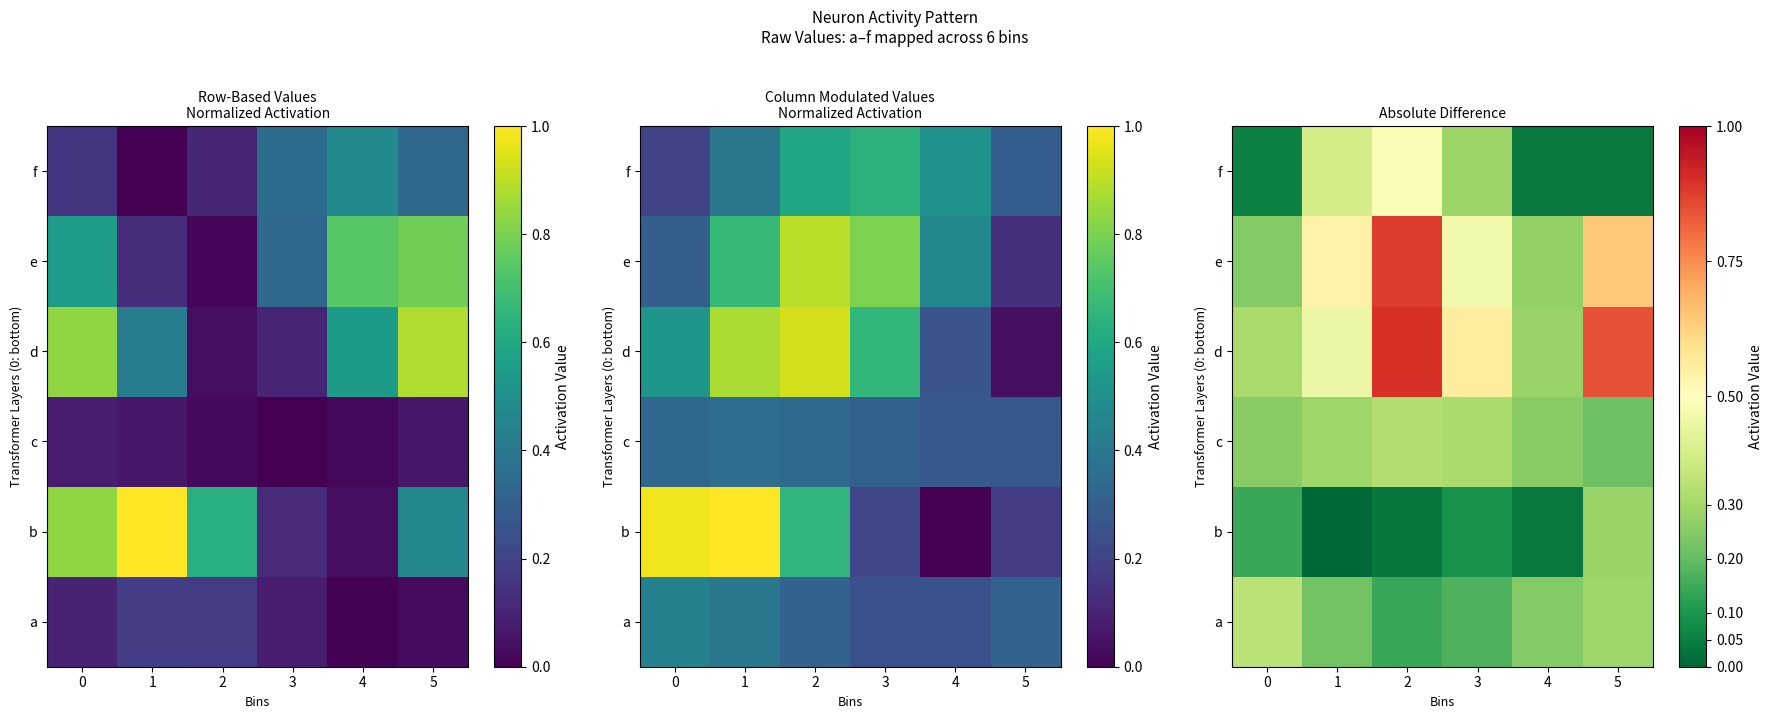

The value of e at 5 is 0.6. True or false?

True